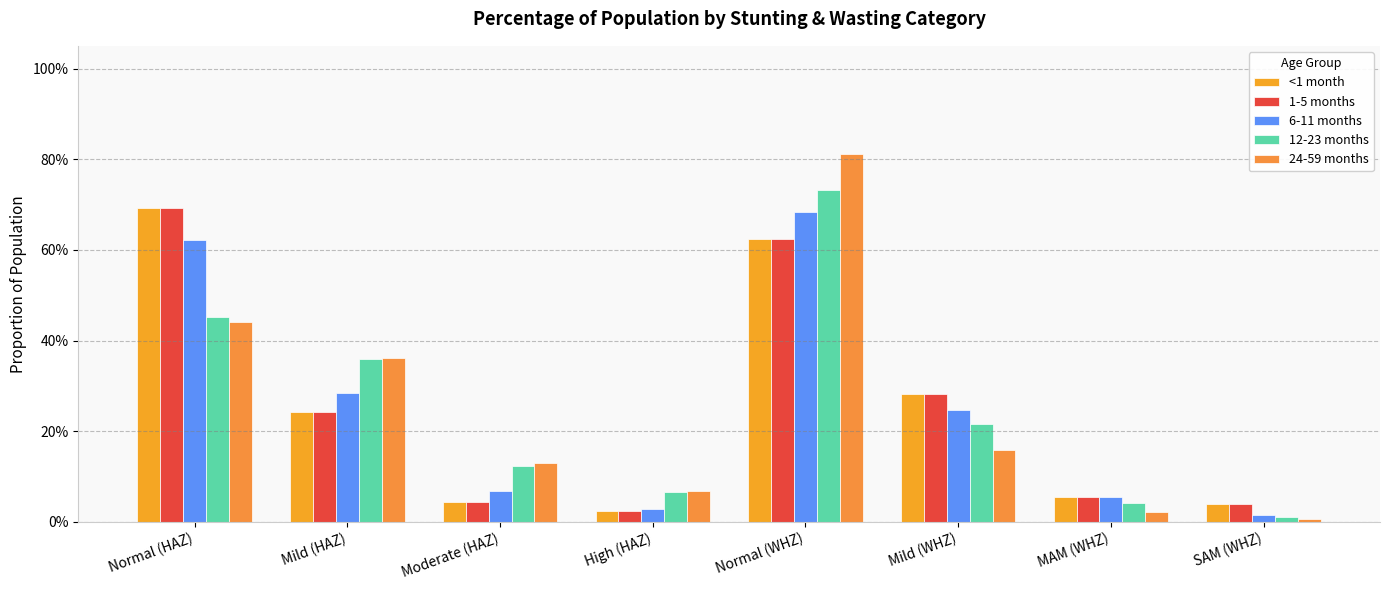

What is the label of the 4th bar from the left?

High (HAZ)